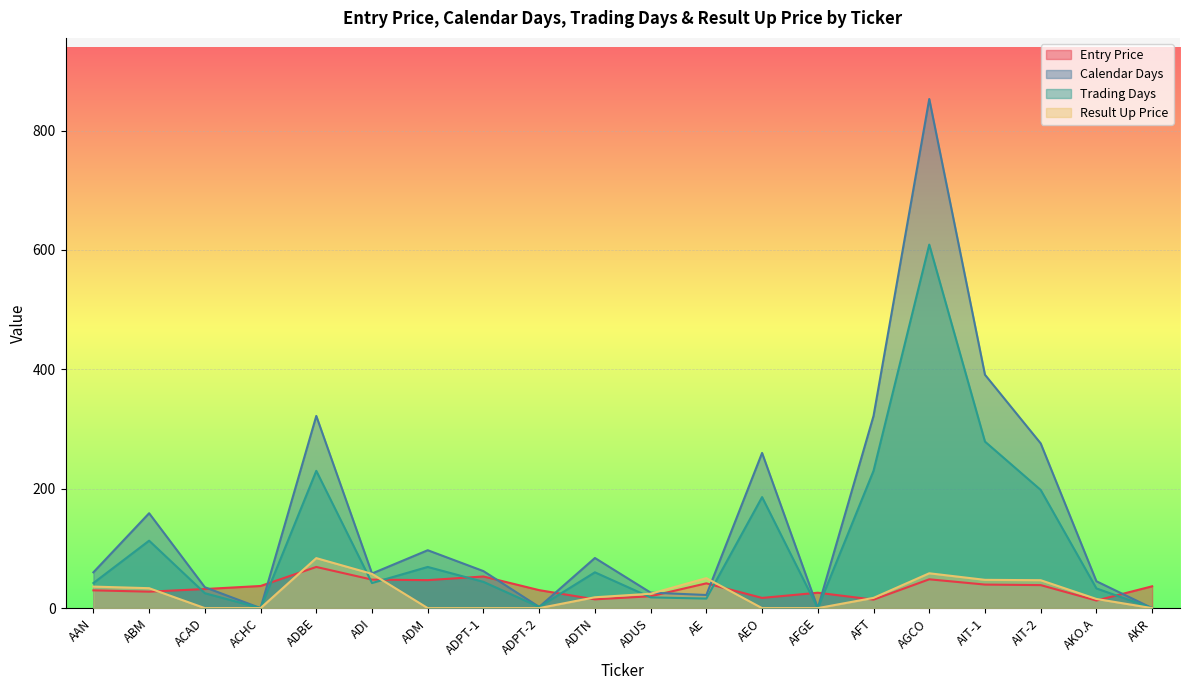

Rank the series by their maximum value, from highest to lowest.

Calendar Days, Trading Days, Result Up Price, Entry Price